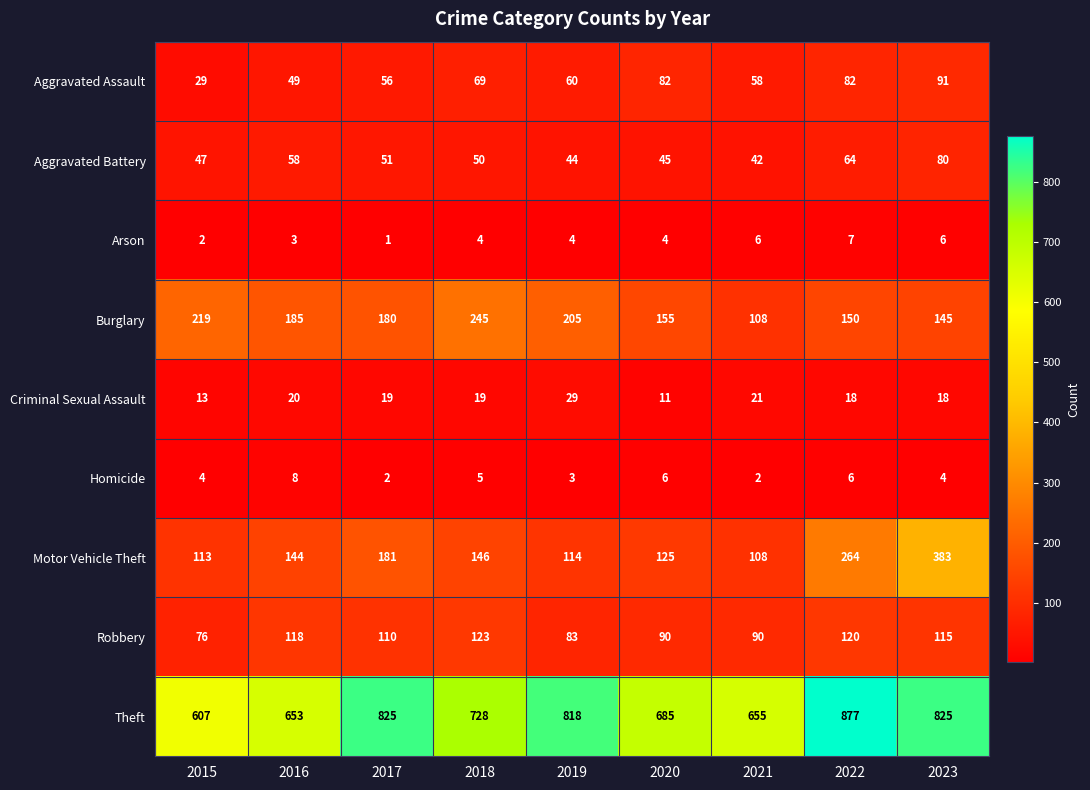

Which category has the highest value across all series?

2022